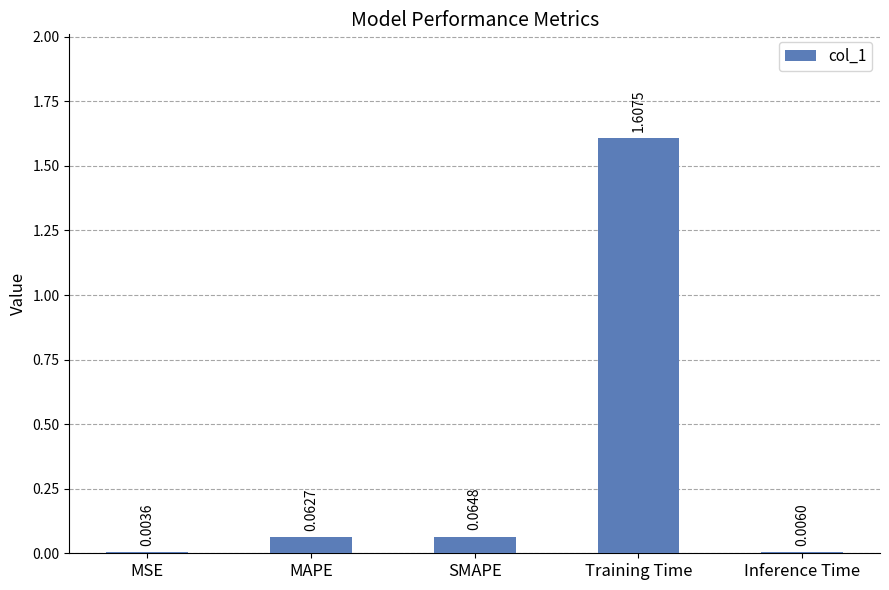

What is the change in value from SMAPE to Training Time?

+1.5